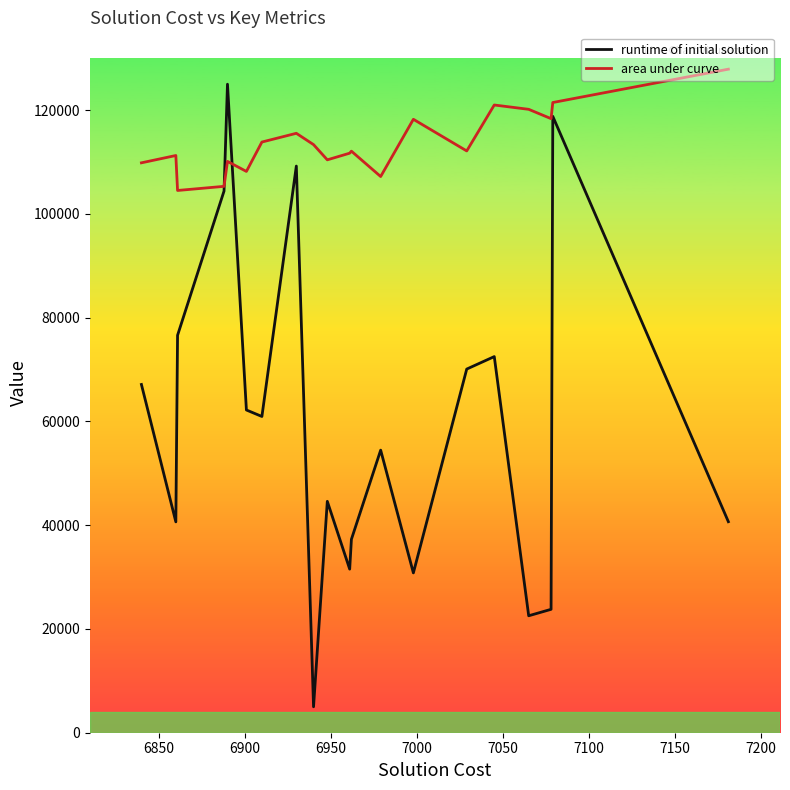

What is the maximum value shown in the chart?

127900.0